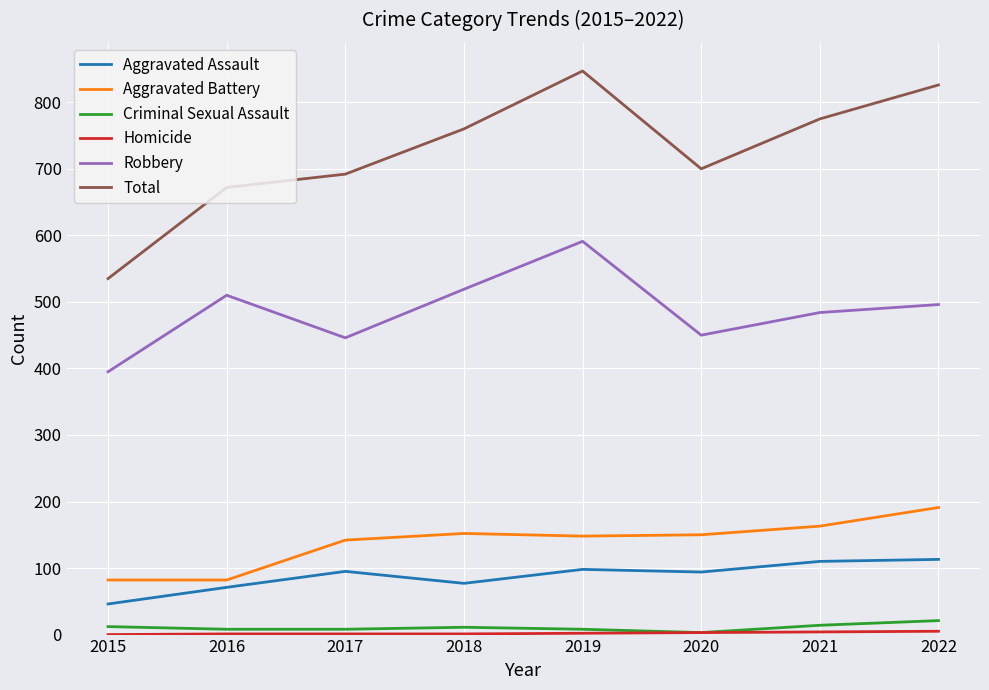

List the labels in order of Total value, smallest first.

2015, 2016, 2017, 2020, 2018, 2021, 2022, 2019